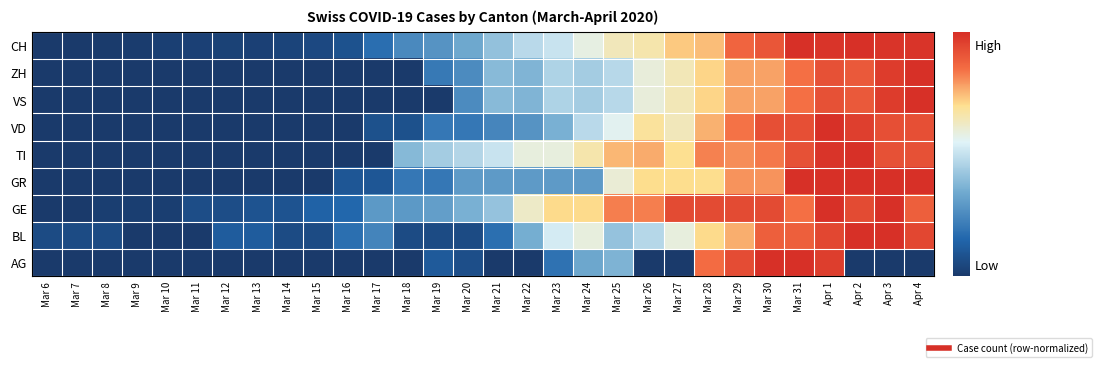

Reading left to right, what are all the values shown in this chart?

AG: Mar 6=0.0	Mar 7=0.0	Mar 8=0.0	Mar 9=0.0	Mar 10=0.0	Mar 11=0.0	Mar 12=0.0	Mar 13=0.0	Mar 14=0.0	Mar 15=0.0	Mar 16=0.0	Mar 17=0.0	Mar 18=0.0	Mar 19=0.1	Mar 20=0.1	Mar 21=0.0	Mar 22=0.0	Mar 23=0.2	Mar 24=0.3	Mar 25=0.4	Mar 26=0.0	Mar 27=0.0	Mar 28=0.9	Mar 29=0.9	Mar 30=1.0	Mar 31=1.0	Apr 1=1.0	Apr 2=0.0	Apr 3=0.0	Apr 4=0.0
BL: Mar 6=0.1	Mar 7=0.1	Mar 8=0.1	Mar 9=0.0	Mar 10=0.0	Mar 11=0.0	Mar 12=0.1	Mar 13=0.1	Mar 14=0.1	Mar 15=0.1	Mar 16=0.2	Mar 17=0.2	Mar 18=0.1	Mar 19=0.1	Mar 20=0.1	Mar 21=0.2	Mar 22=0.4	Mar 23=0.5	Mar 24=0.6	Mar 25=0.4	Mar 26=0.5	Mar 27=0.6	Mar 28=0.7	Mar 29=0.8	Mar 30=0.9	Mar 31=0.9	Apr 1=0.9	Apr 2=1.0	Apr 3=1.0	Apr 4=0.9
GE: Mar 6=0.0	Mar 7=0.0	Mar 8=0.0	Mar 9=0.0	Mar 10=0.0	Mar 11=0.1	Mar 12=0.1	Mar 13=0.1	Mar 14=0.1	Mar 15=0.1	Mar 16=0.2	Mar 17=0.3	Mar 18=0.3	Mar 19=0.3	Mar 20=0.4	Mar 21=0.4	Mar 22=0.6	Mar 23=0.7	Mar 24=0.7	Mar 25=0.8	Mar 26=0.8	Mar 27=0.9	Mar 28=0.9	Mar 29=0.9	Mar 30=0.9	Mar 31=0.8	Apr 1=1.0	Apr 2=0.9	Apr 3=1.0	Apr 4=0.9
GR: Mar 6=0.0	Mar 7=0.0	Mar 8=0.0	Mar 9=0.0	Mar 10=0.0	Mar 11=0.0	Mar 12=0.0	Mar 13=0.0	Mar 14=0.0	Mar 15=0.0	Mar 16=0.1	Mar 17=0.1	Mar 18=0.2	Mar 19=0.2	Mar 20=0.3	Mar 21=0.3	Mar 22=0.3	Mar 23=0.3	Mar 24=0.3	Mar 25=0.6	Mar 26=0.7	Mar 27=0.7	Mar 28=0.7	Mar 29=0.8	Mar 30=0.8	Mar 31=1.0	Apr 1=1.0	Apr 2=1.0	Apr 3=1.0	Apr 4=1.0
TI: Mar 6=0.0	Mar 7=0.0	Mar 8=0.0	Mar 9=0.0	Mar 10=0.0	Mar 11=0.0	Mar 12=0.0	Mar 13=0.0	Mar 14=0.0	Mar 15=0.0	Mar 16=0.0	Mar 17=0.0	Mar 18=0.4	Mar 19=0.4	Mar 20=0.5	Mar 21=0.5	Mar 22=0.6	Mar 23=0.6	Mar 24=0.7	Mar 25=0.8	Mar 26=0.8	Mar 27=0.7	Mar 28=0.8	Mar 29=0.8	Mar 30=0.8	Mar 31=0.9	Apr 1=1.0	Apr 2=1.0	Apr 3=0.9	Apr 4=0.9
VD: Mar 6=0.0	Mar 7=0.0	Mar 8=0.0	Mar 9=0.0	Mar 10=0.0	Mar 11=0.0	Mar 12=0.0	Mar 13=0.0	Mar 14=0.0	Mar 15=0.0	Mar 16=0.0	Mar 17=0.1	Mar 18=0.1	Mar 19=0.2	Mar 20=0.2	Mar 21=0.2	Mar 22=0.3	Mar 23=0.4	Mar 24=0.5	Mar 25=0.6	Mar 26=0.7	Mar 27=0.6	Mar 28=0.8	Mar 29=0.8	Mar 30=0.9	Mar 31=0.9	Apr 1=1.0	Apr 2=1.0	Apr 3=0.9	Apr 4=0.9
VS: Mar 6=0.0	Mar 7=0.0	Mar 8=0.0	Mar 9=0.0	Mar 10=0.0	Mar 11=0.0	Mar 12=0.0	Mar 13=0.0	Mar 14=0.0	Mar 15=0.0	Mar 16=0.0	Mar 17=0.0	Mar 18=0.0	Mar 19=0.0	Mar 20=0.3	Mar 21=0.4	Mar 22=0.4	Mar 23=0.5	Mar 24=0.4	Mar 25=0.5	Mar 26=0.6	Mar 27=0.6	Mar 28=0.7	Mar 29=0.8	Mar 30=0.8	Mar 31=0.8	Apr 1=0.9	Apr 2=0.9	Apr 3=1.0	Apr 4=1.0
ZH: Mar 6=0.0	Mar 7=0.0	Mar 8=0.0	Mar 9=0.0	Mar 10=0.0	Mar 11=0.0	Mar 12=0.0	Mar 13=0.0	Mar 14=0.0	Mar 15=0.0	Mar 16=0.0	Mar 17=0.0	Mar 18=0.0	Mar 19=0.2	Mar 20=0.3	Mar 21=0.4	Mar 22=0.4	Mar 23=0.5	Mar 24=0.4	Mar 25=0.5	Mar 26=0.6	Mar 27=0.6	Mar 28=0.7	Mar 29=0.8	Mar 30=0.8	Mar 31=0.8	Apr 1=0.9	Apr 2=0.9	Apr 3=1.0	Apr 4=1.0
CH: Mar 6=0.0	Mar 7=0.0	Mar 8=0.0	Mar 9=0.0	Mar 10=0.0	Mar 11=0.0	Mar 12=0.0	Mar 13=0.0	Mar 14=0.0	Mar 15=0.1	Mar 16=0.1	Mar 17=0.2	Mar 18=0.3	Mar 19=0.3	Mar 20=0.3	Mar 21=0.4	Mar 22=0.5	Mar 23=0.5	Mar 24=0.6	Mar 25=0.6	Mar 26=0.7	Mar 27=0.7	Mar 28=0.7	Mar 29=0.9	Mar 30=0.9	Mar 31=1.0	Apr 1=1.0	Apr 2=1.0	Apr 3=1.0	Apr 4=1.0